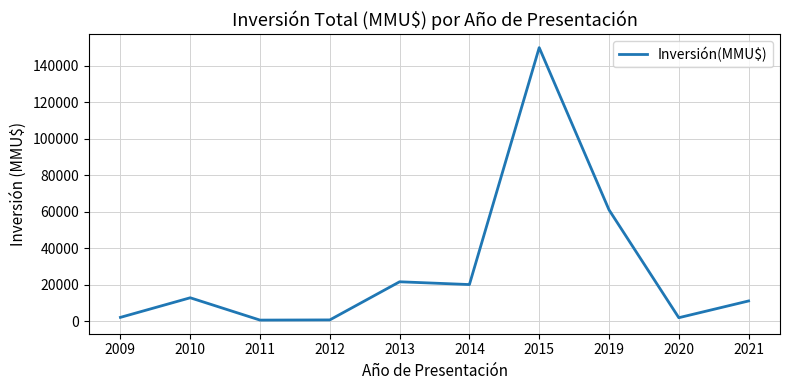

The chart shows a value of 20000 at 2014. True or false?

True